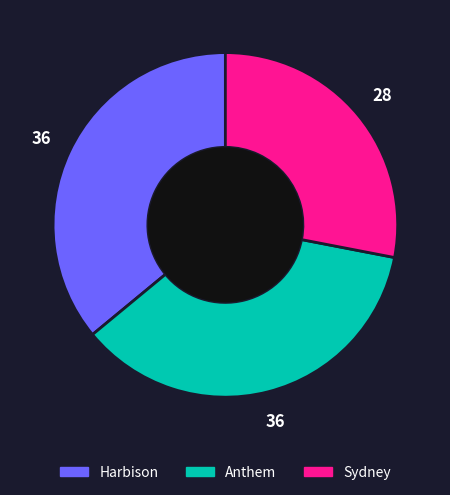

Does Anthem account for over 50% of the chart?

No